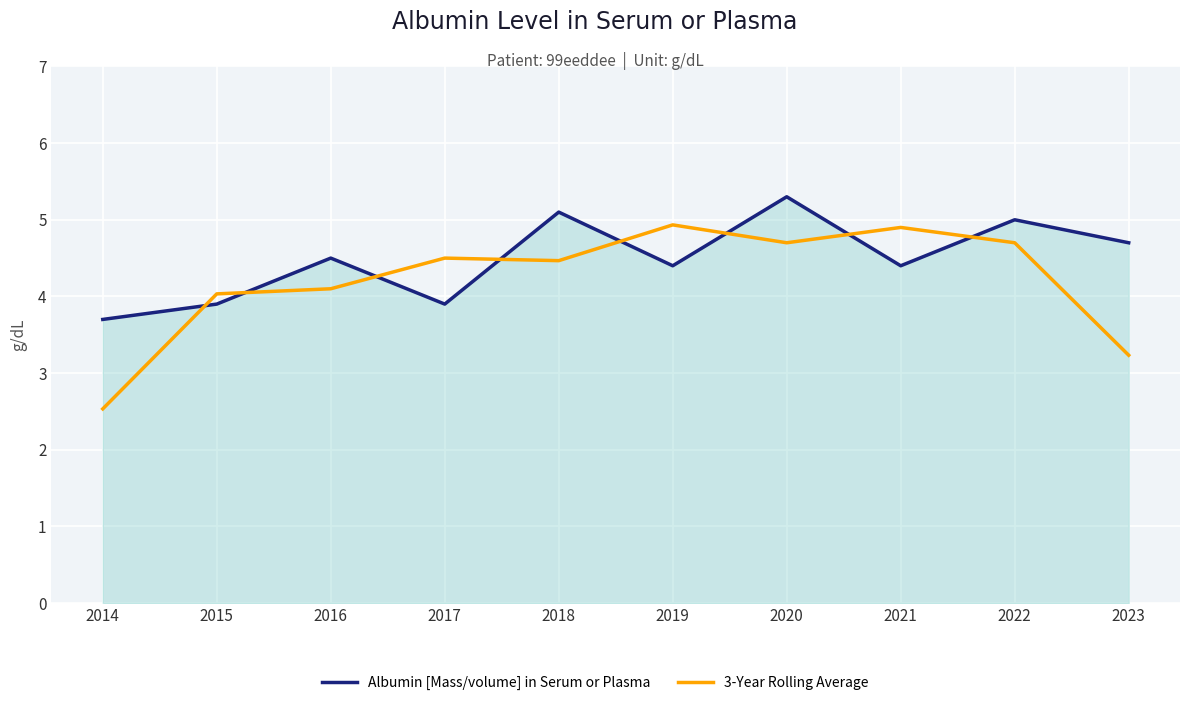

What is the total value across all series at 2020?

10.0